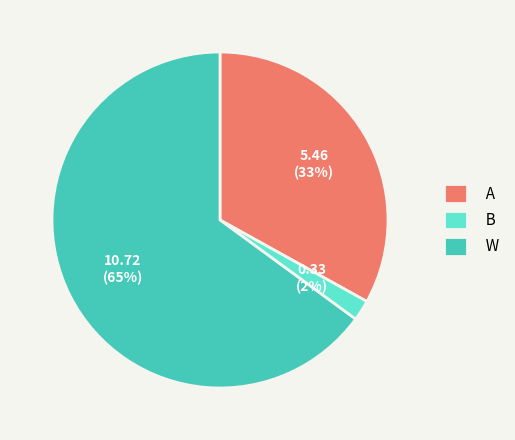

Which slice is the smallest?

B